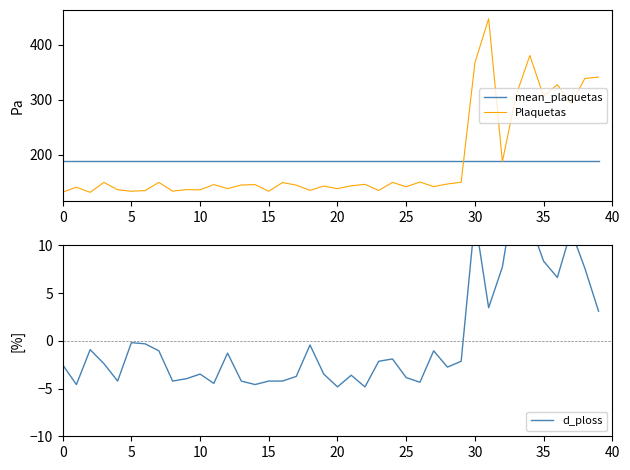

At which category is the sum across all series the highest?

31